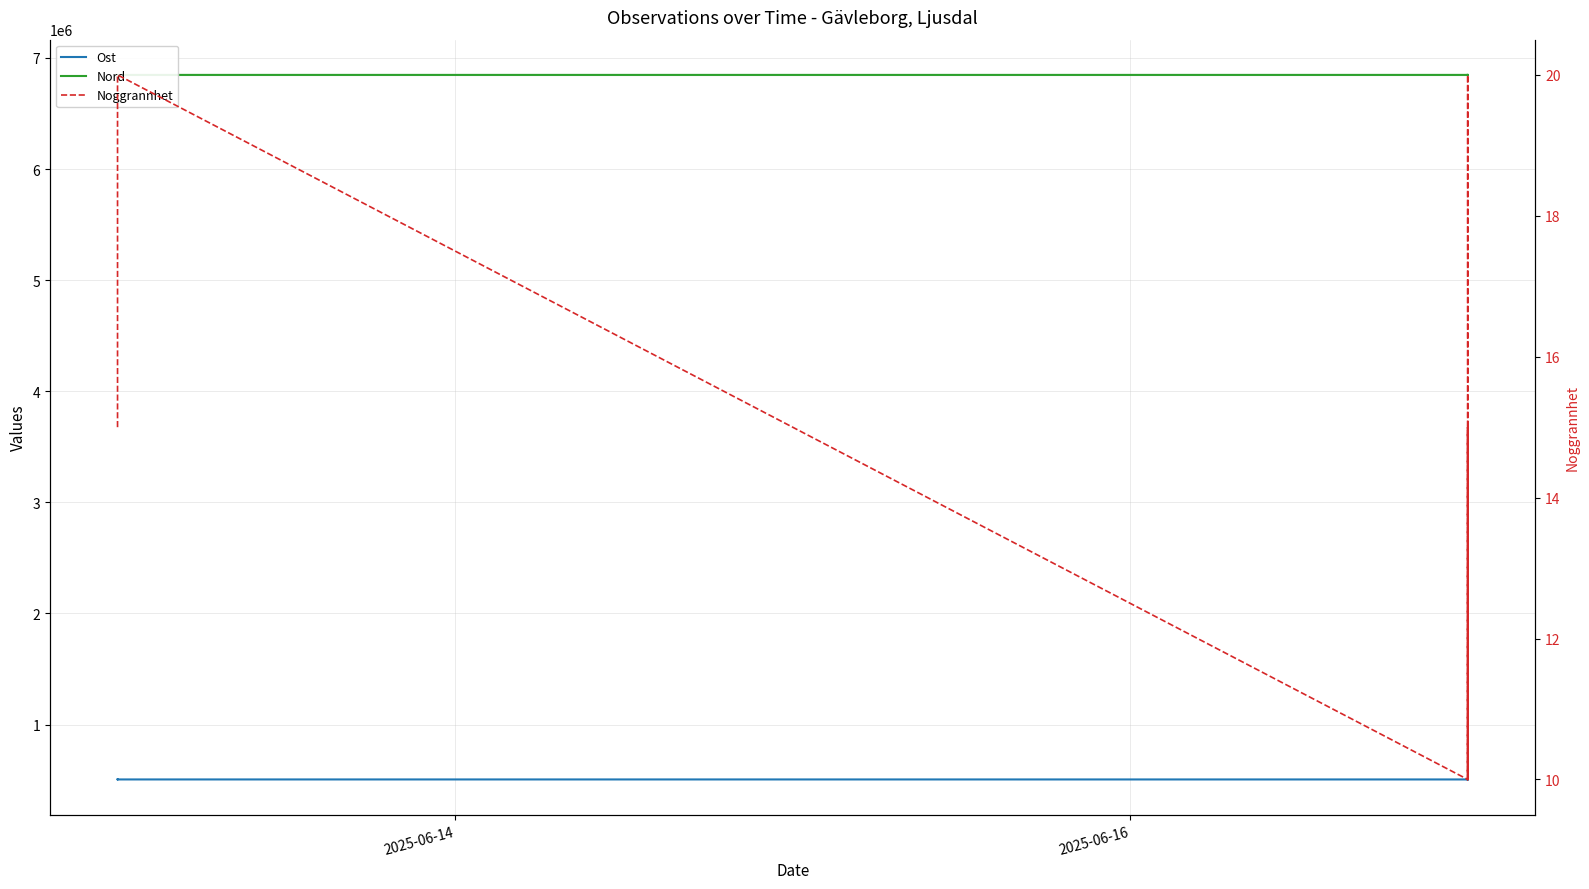

At how many categories does at least one series exceed 3645056?

12